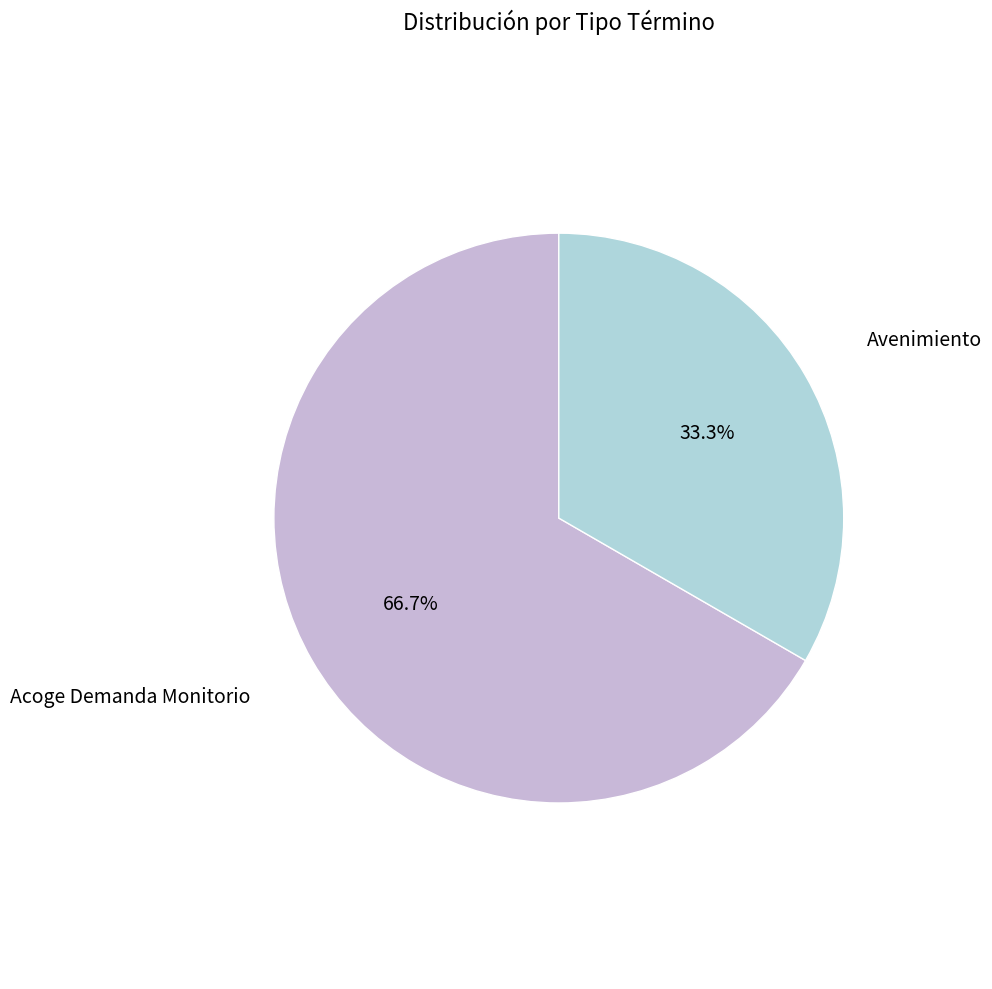

The Avenimiento slice represents 33% of the pie. True or false?

True